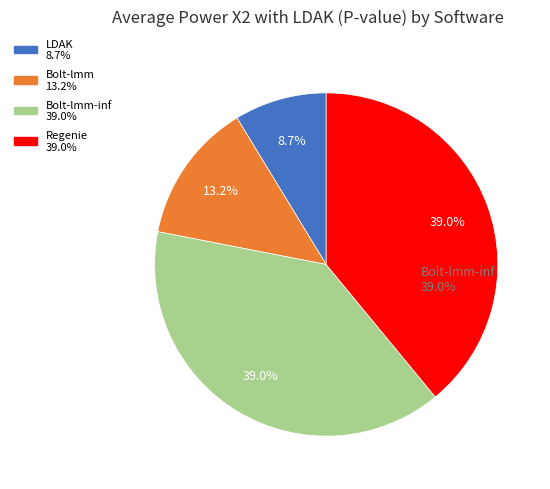

How many segments does this pie chart have?

4